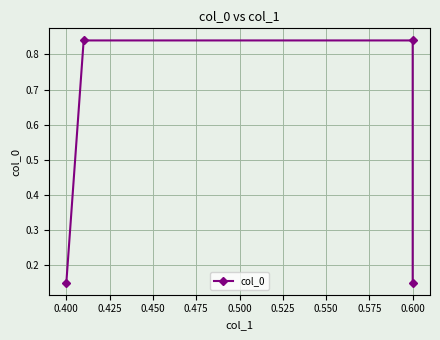

Between 0.375 and 0.400, which is larger?

0.400